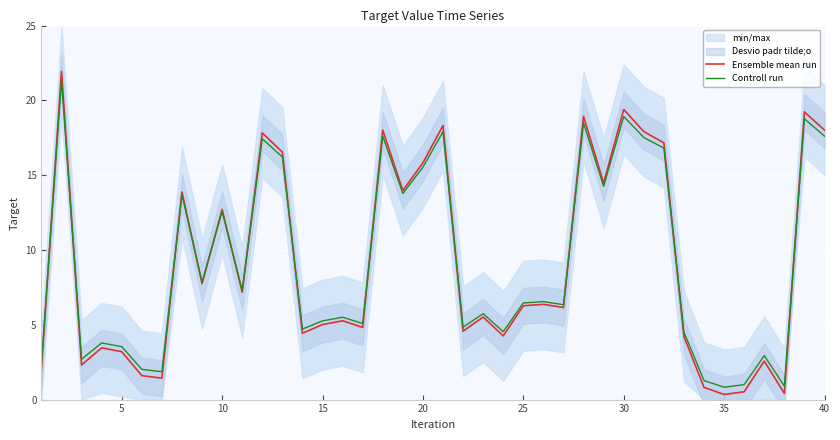

Where is Controll run nearest to the value 11?

10